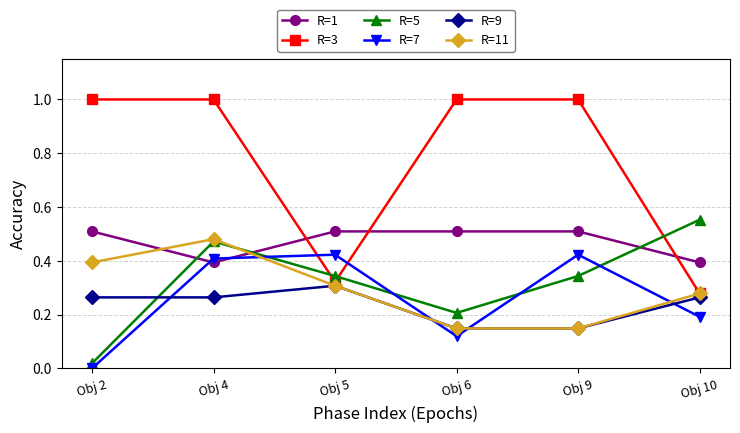

Which label corresponds to the smallest value in the chart?

Obj 2